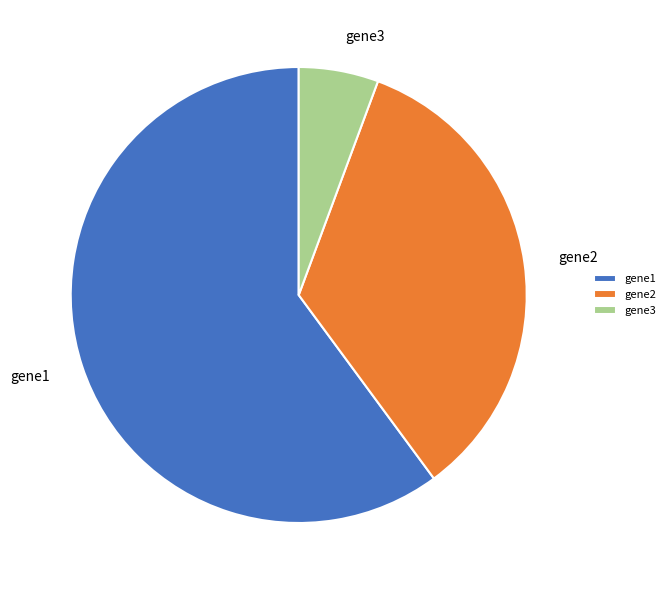

True or false: gene3 accounts for 6% of the total.

True